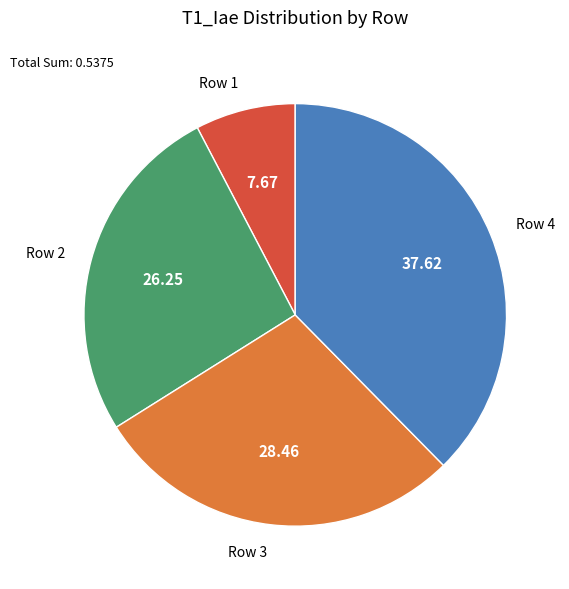

Between Row 3 and Row 2, which is larger?

Row 3